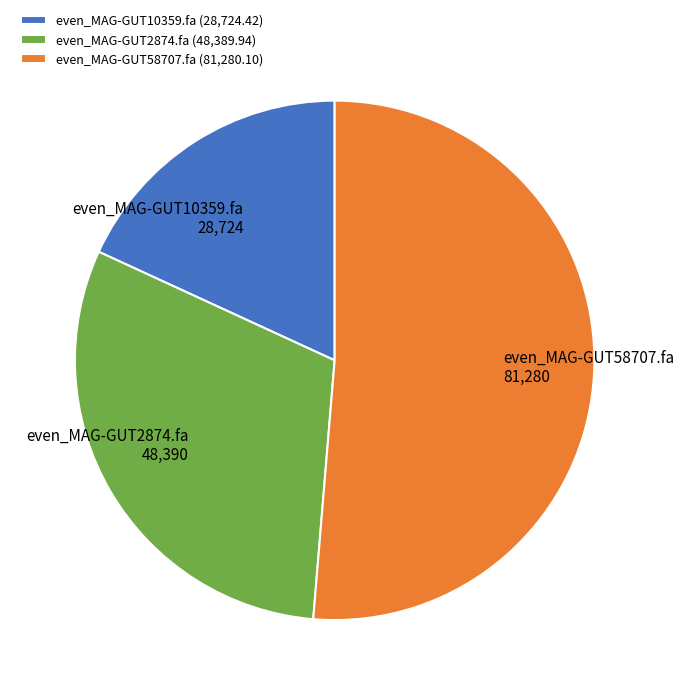

The even_MAG-GUT10359.fa (28,724.42) slice represents 4% of the pie. True or false?

False